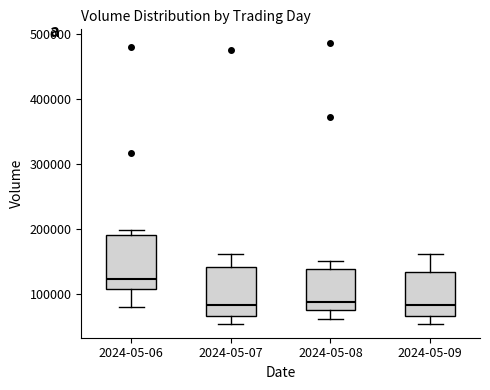

Reading left to right, transcribe this box plot: for each box, give where its median line is, the range the box spans, and where its two whiskers end, as read against the y-axis. The values are not printed on the chart, so give them approximately, as read against the axis.

2024-05-06: median 120000, box 110000 to 190000, whiskers 80000 to 200000
2024-05-07: median 80000, box 70000 to 140000, whiskers 50000 to 160000
2024-05-08: median 90000, box 80000 to 140000, whiskers 60000 to 150000
2024-05-09: median 80000, box 70000 to 130000, whiskers 50000 to 160000